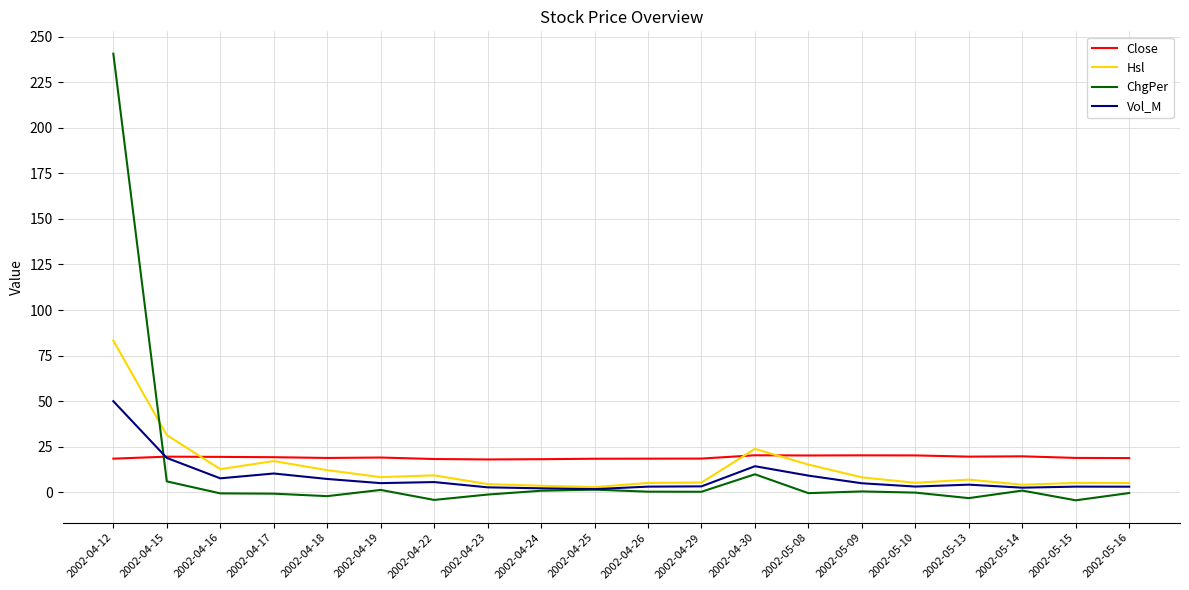

What is the sum of the Hsl values at 2002-04-18 and 2002-05-08?

27.2